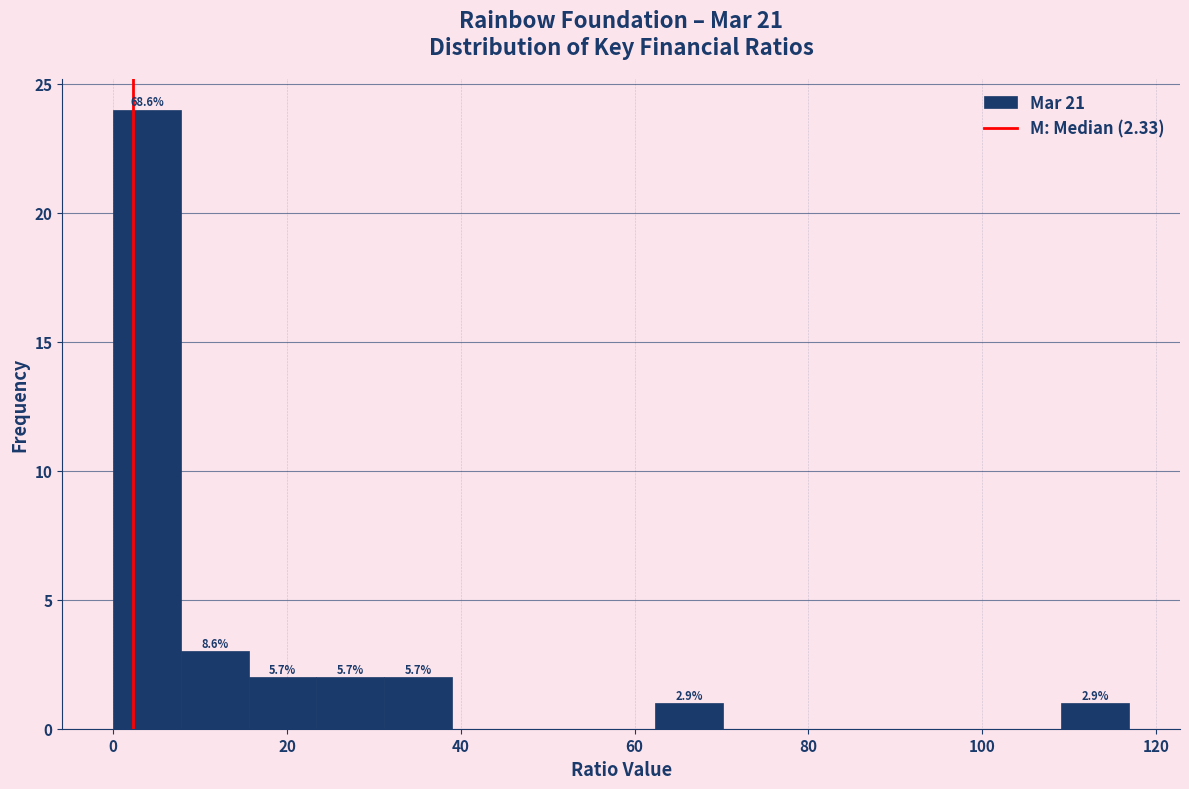

Read against the x-axis, roughly where is the centre of the tallest bar?

4